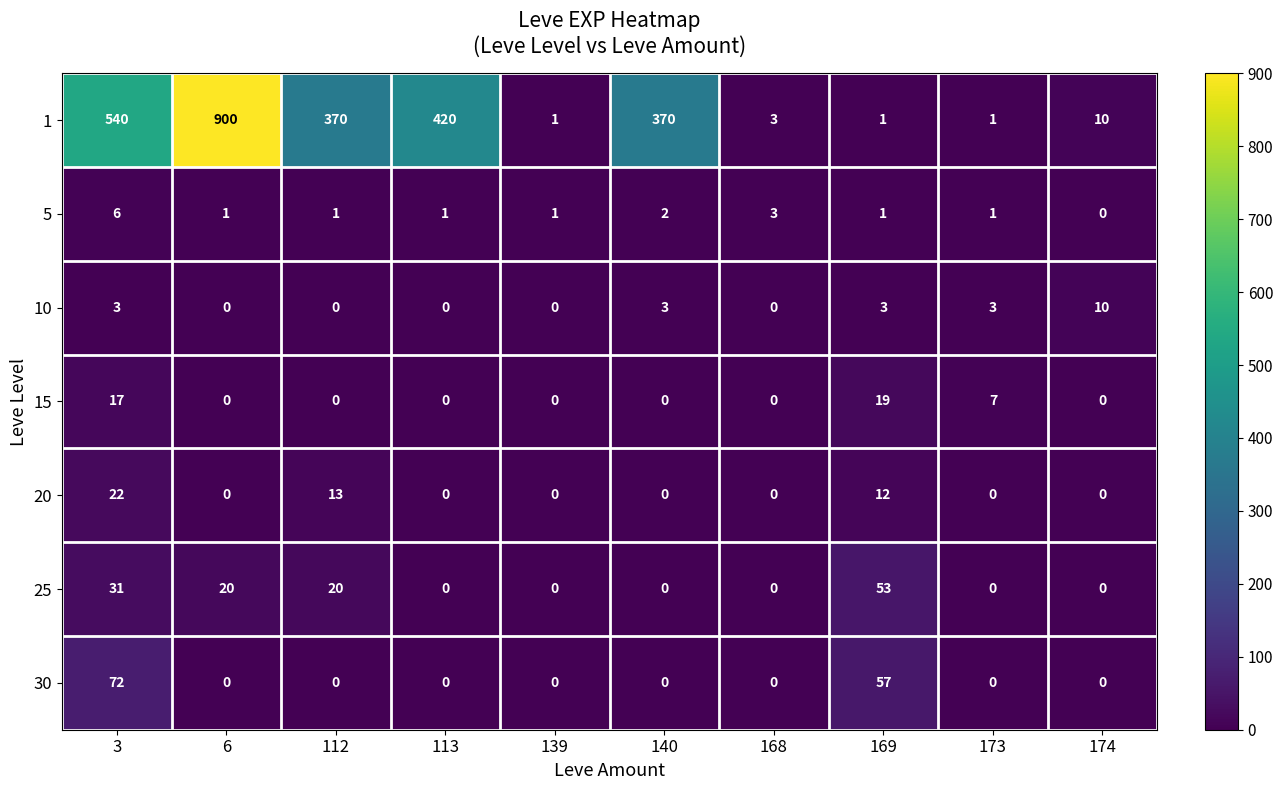

Is it true that 15 equals 0 at 112?

True